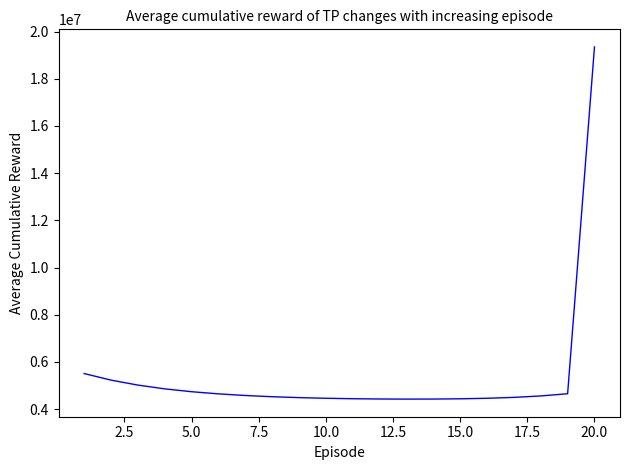

How many lines are shown in the chart?

1